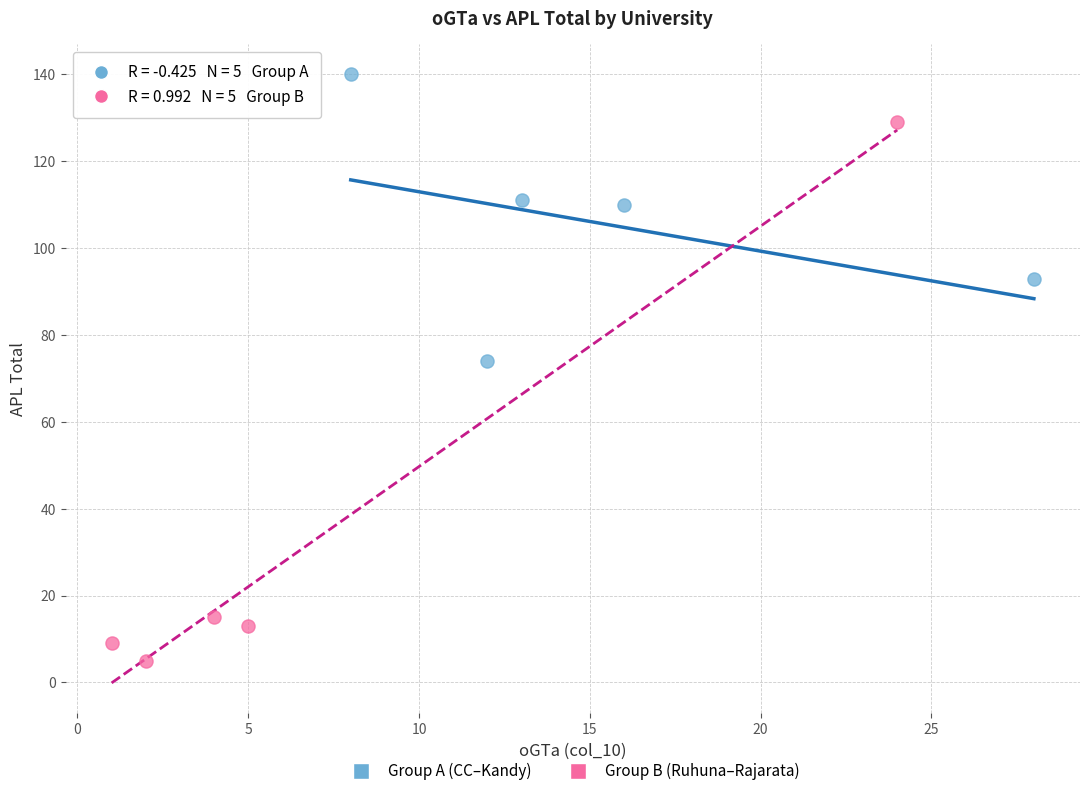

Which series contains the highest Y value?

Group A (CC–Kandy)